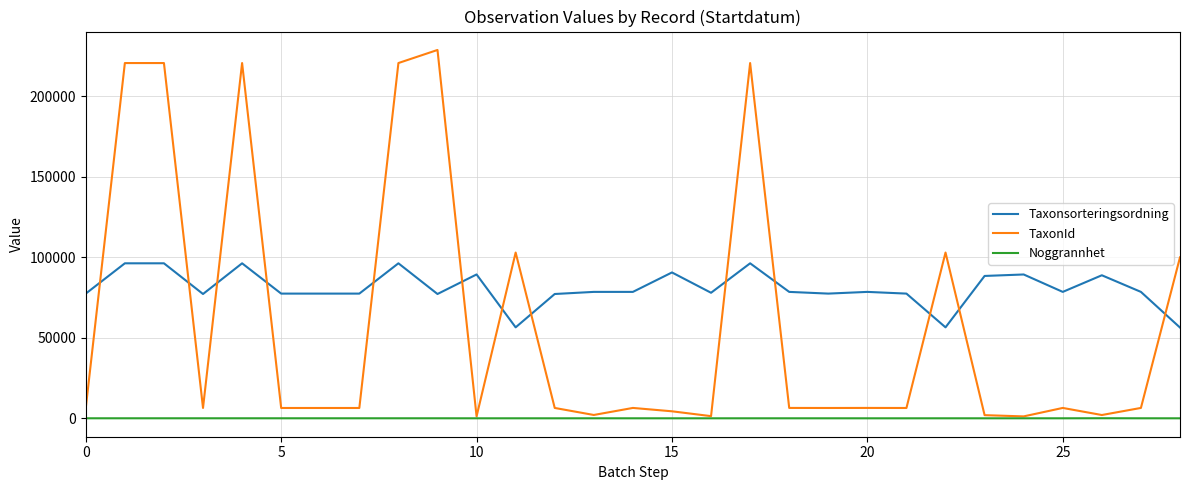

List the series in order of their overall mean, highest first.

Taxonsorteringsordning, TaxonId, Noggrannhet